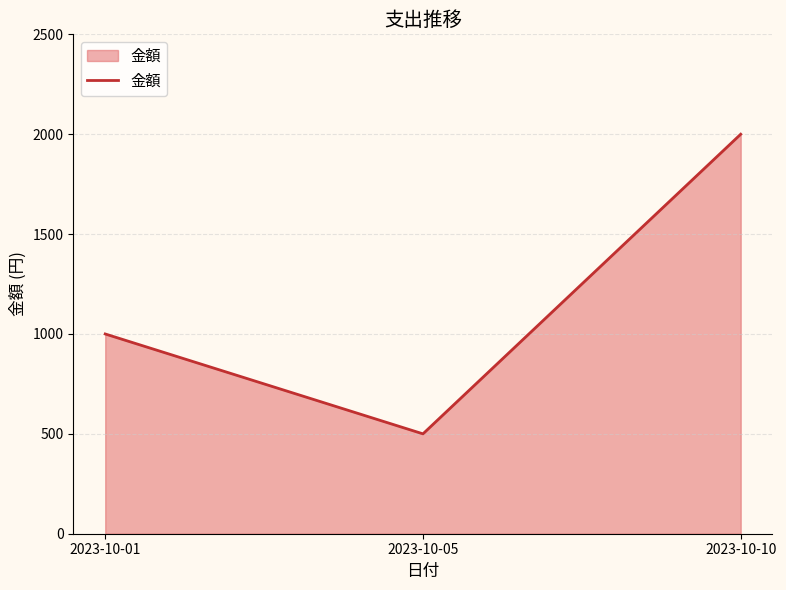

What is the average value?

1167